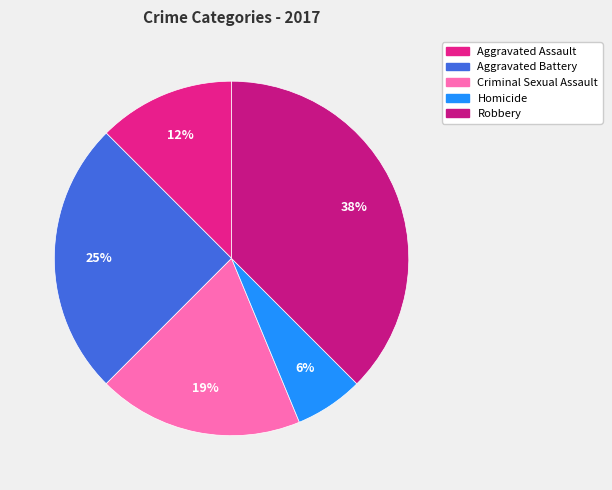

To the nearest percent, what is the average slice percentage?

20%